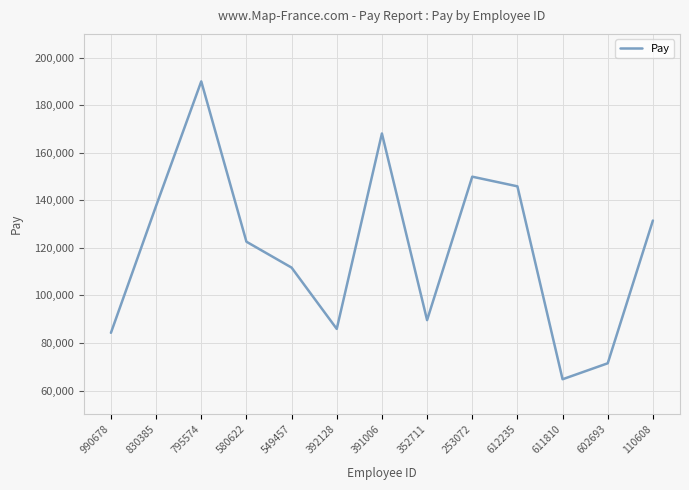

How many lines are shown in the chart?

1